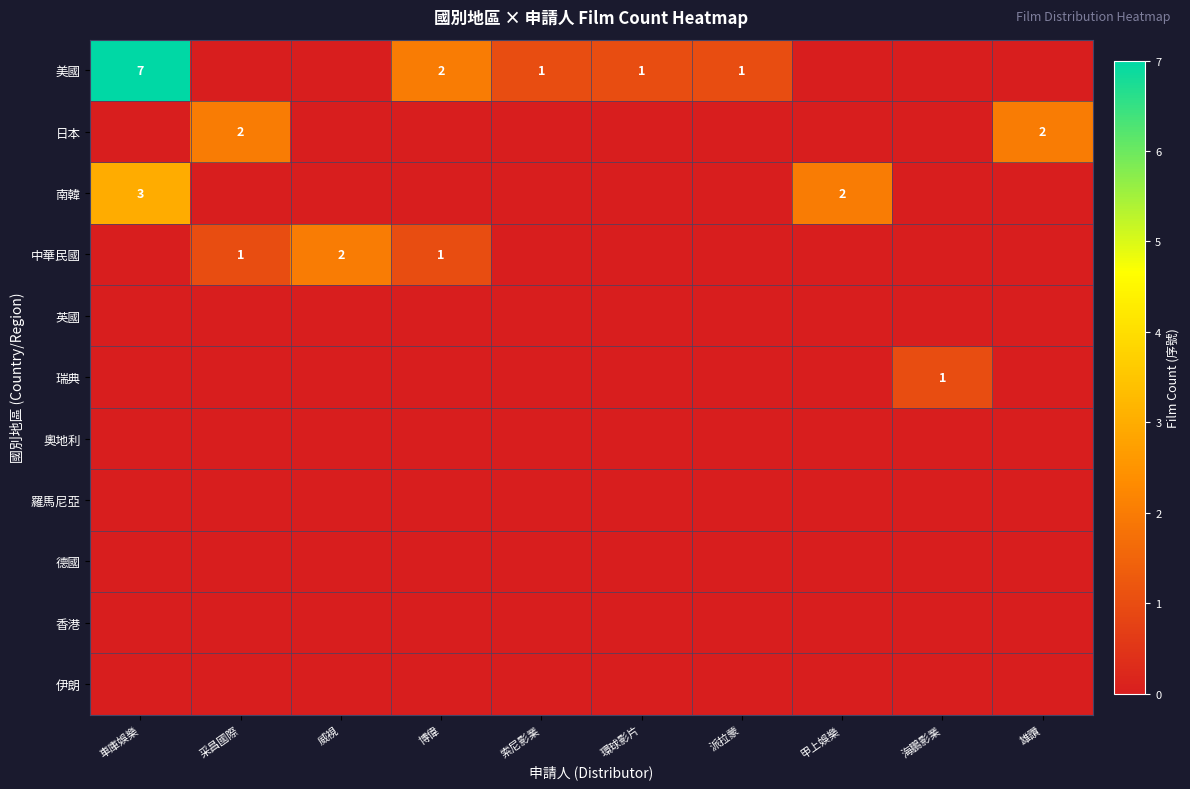

Between 威視 and 索尼影業, which series saw the biggest shift?

中華民國